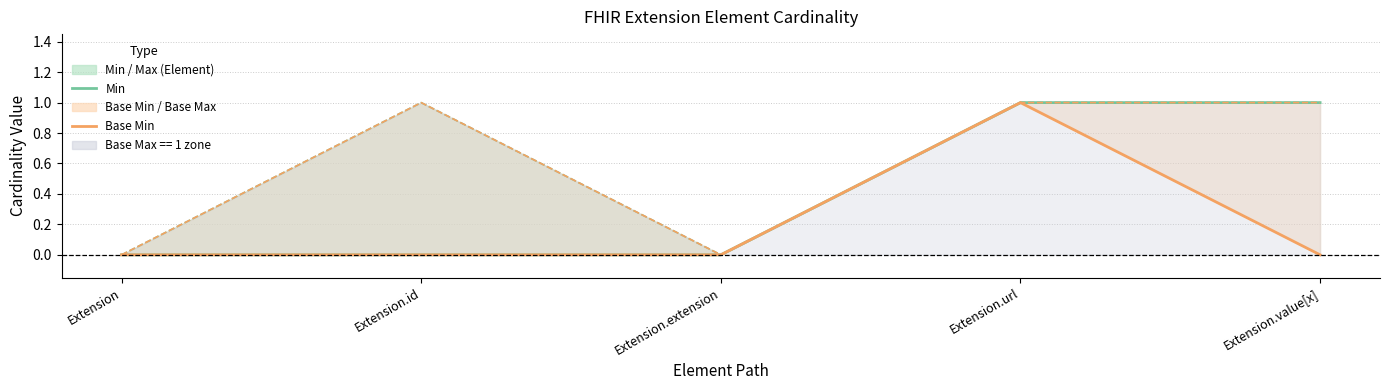

At which label does Min reach its minimum?

Extension